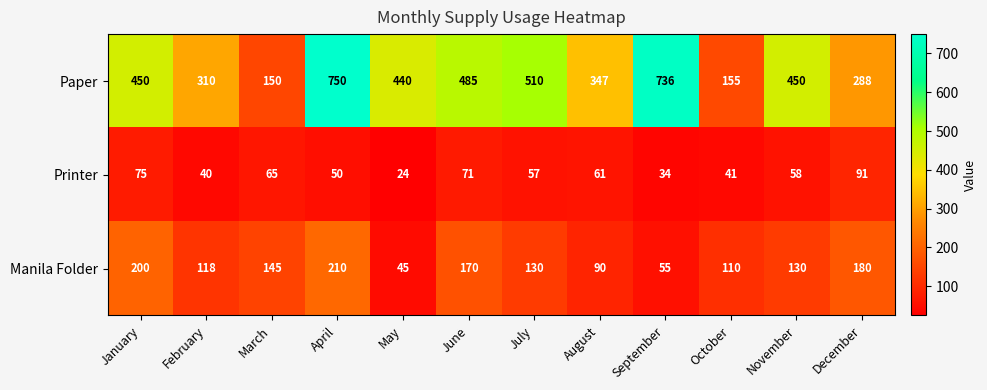

Which series has the largest total across all categories?

Paper